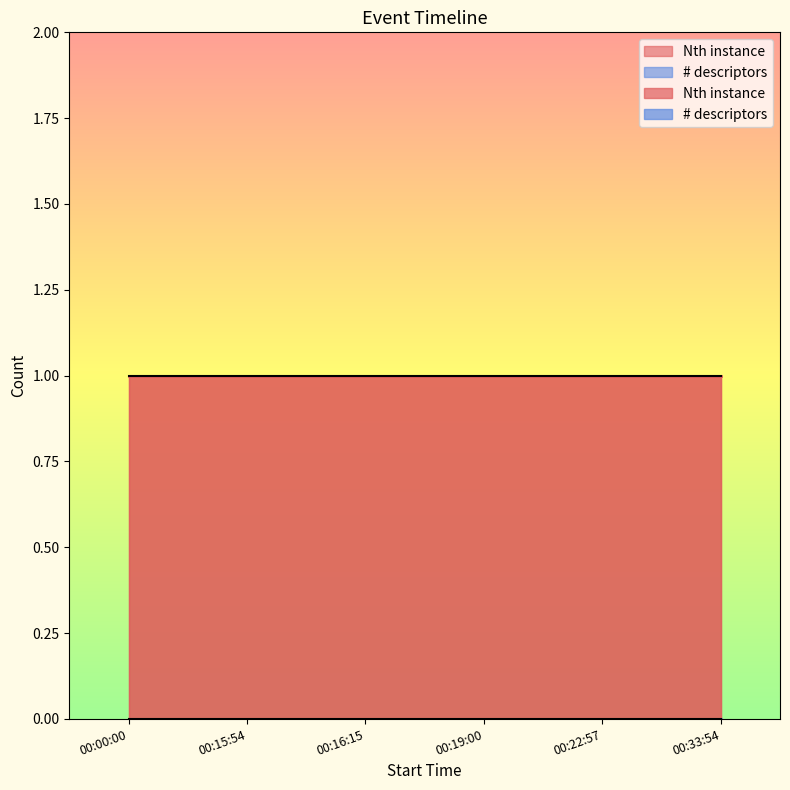

What position from the right is 00:22:57?

2